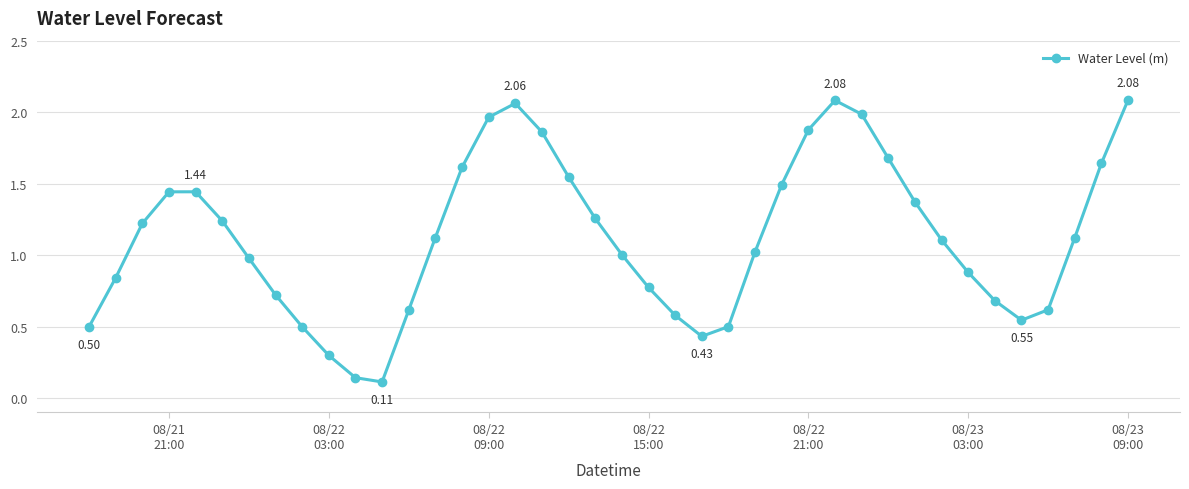

What is the average value?

1.1